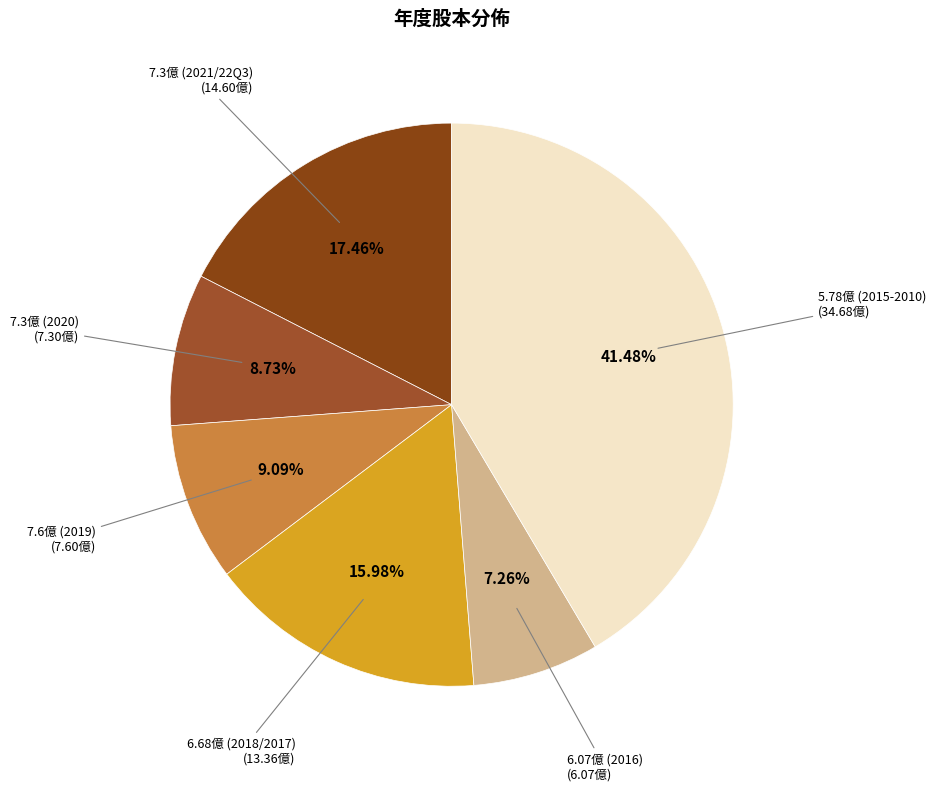

Count the number of slices in the pie.

6